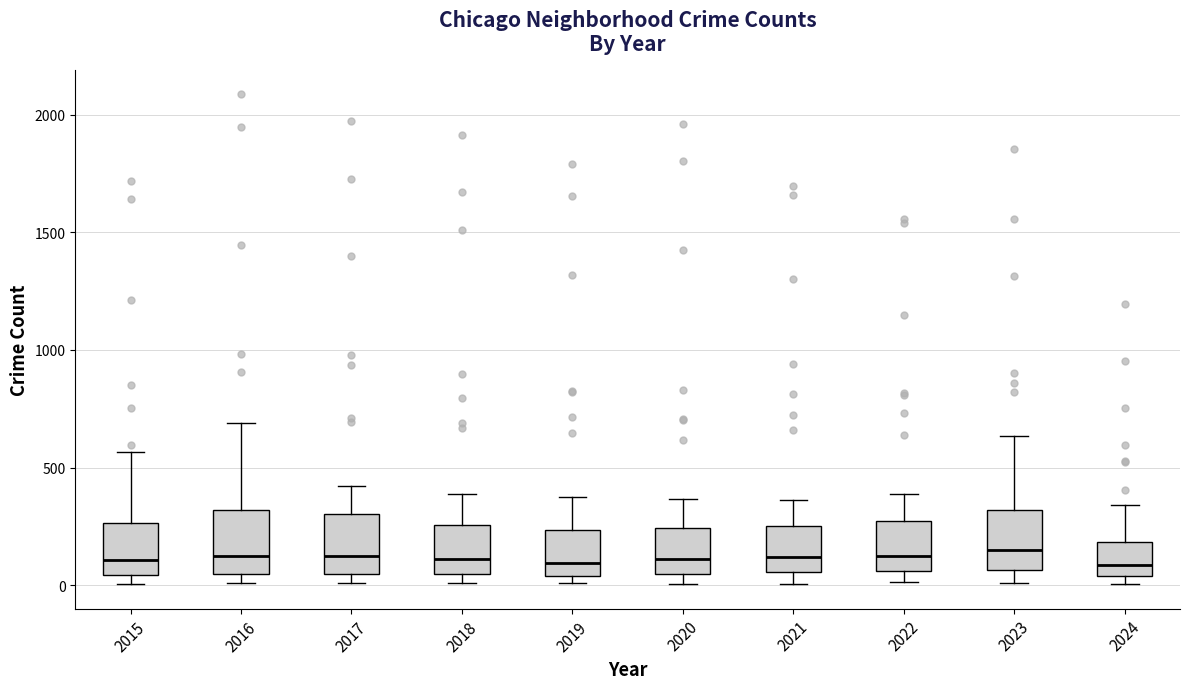

Reading left to right, read every box against the y-axis: the position of its median line, the range the box covers, and the ends of its whiskers. The values are not printed on the chart, so give them approximately, as read against the axis.

2015: median 100, box 50 to 250, whiskers 0 to 550
2016: median 150, box 50 to 300, whiskers 0 to 700
2017: median 100, box 50 to 300, whiskers 0 to 400
2018: median 100, box 50 to 250, whiskers 0 to 400
2019: median 100, box 50 to 250, whiskers 0 to 400
2020: median 100, box 50 to 250, whiskers 0 to 350
2021: median 100, box 50 to 250, whiskers 0 to 350
2022: median 100, box 50 to 250, whiskers 0 to 400
2023: median 150, box 50 to 300, whiskers 0 to 650
2024: median 100, box 50 to 200, whiskers 0 to 350